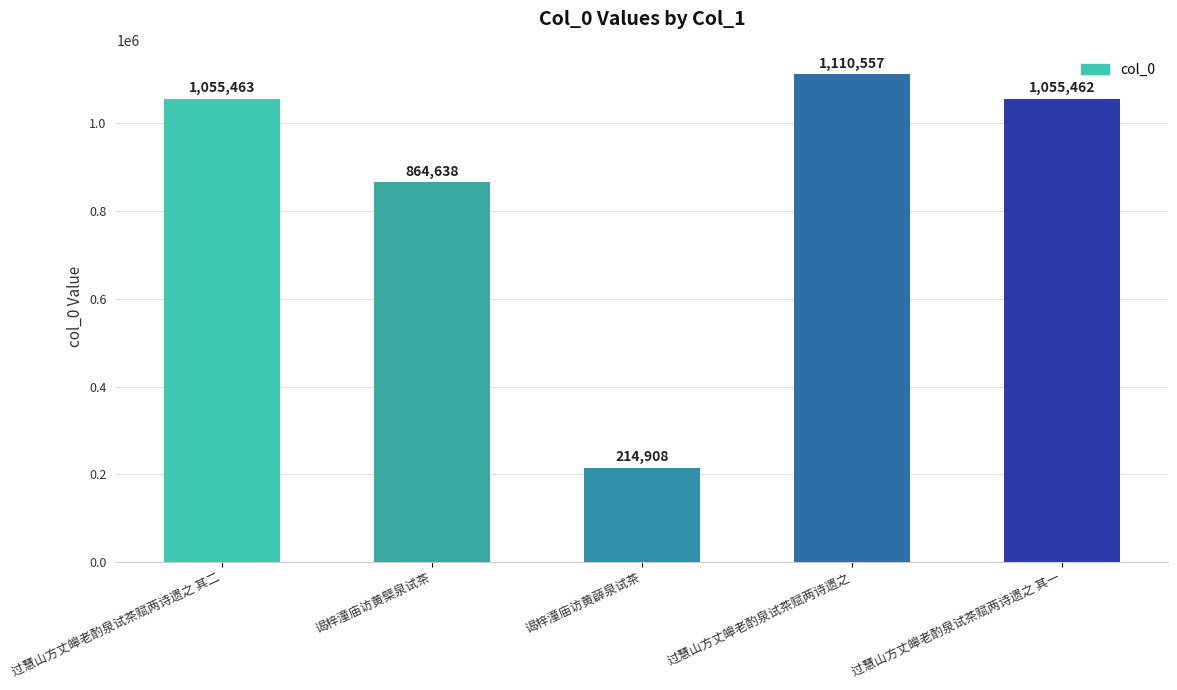

At which label is the value closest to 662732?

谒梓潼庙访黄檗泉试茶